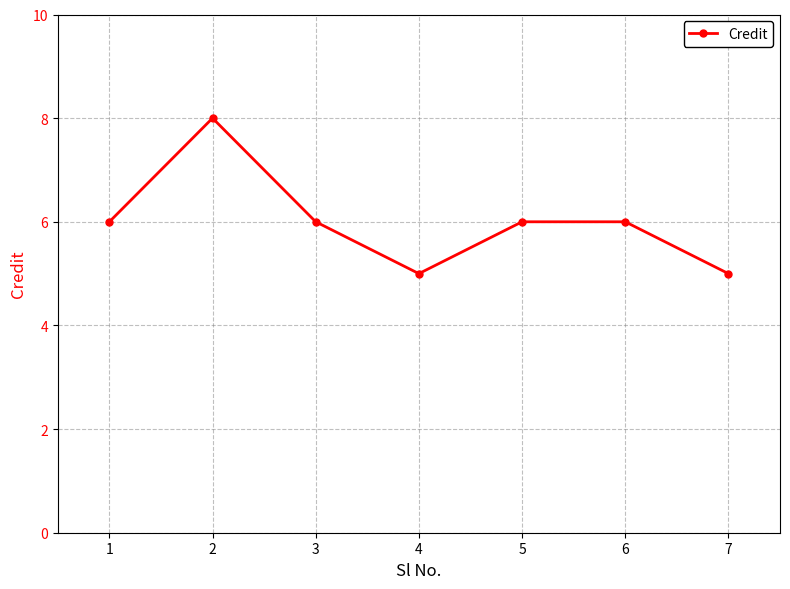

Count the number of data series in this chart.

1